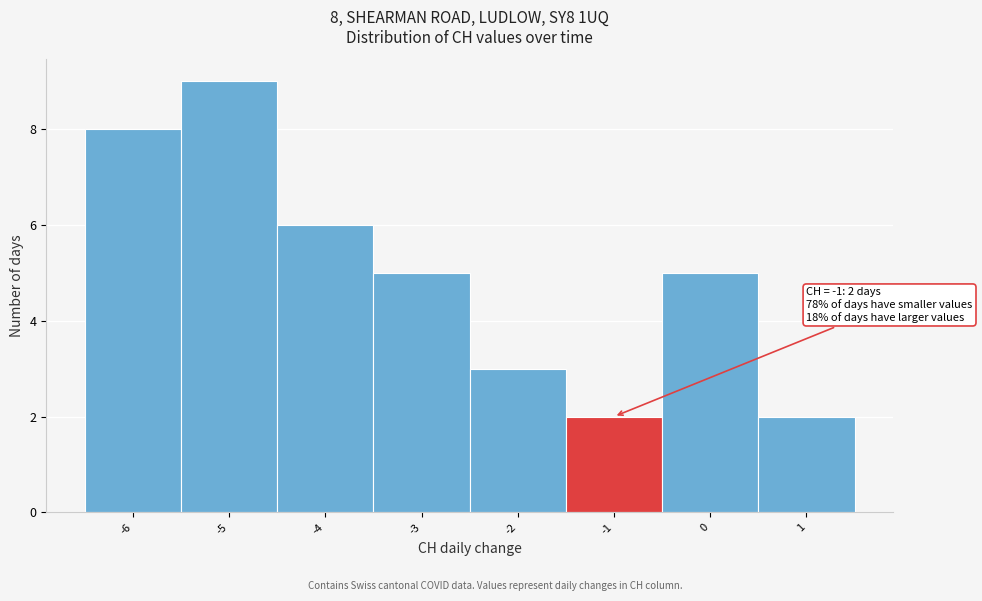

Over which range of the x-axis is the bar tallest?

-5.5 to -4.5